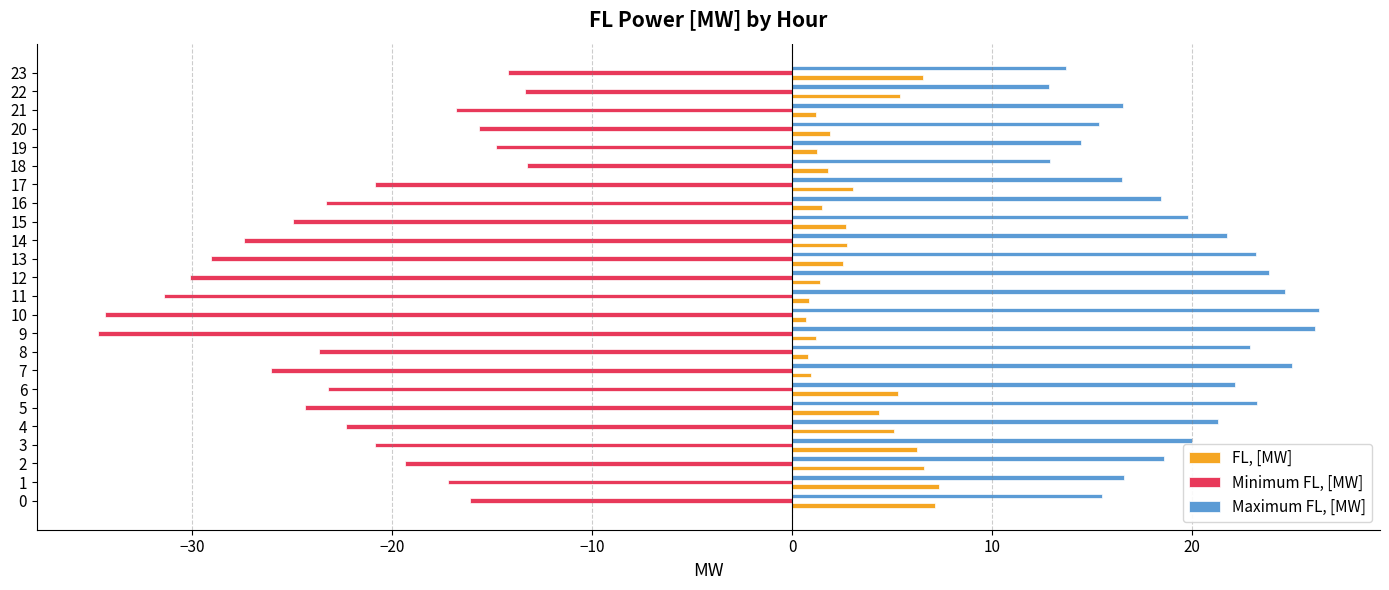

Is it true that Maximum FL, [MW] equals 8.2 at 13?

False